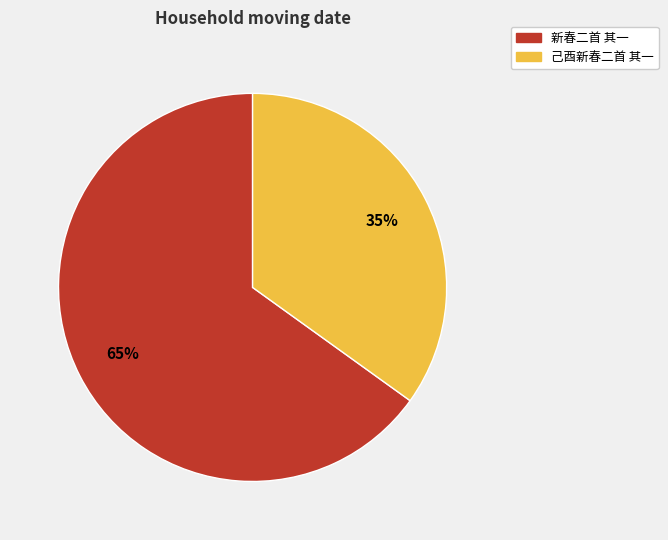

The 己酉新春二首 其一 slice represents 48% of the pie. True or false?

False